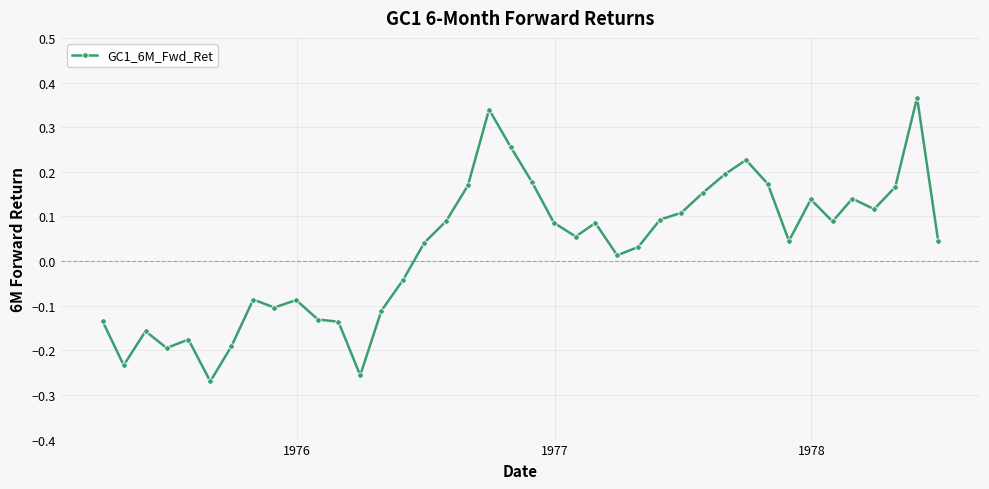

Count the number of values greater than 0.

25